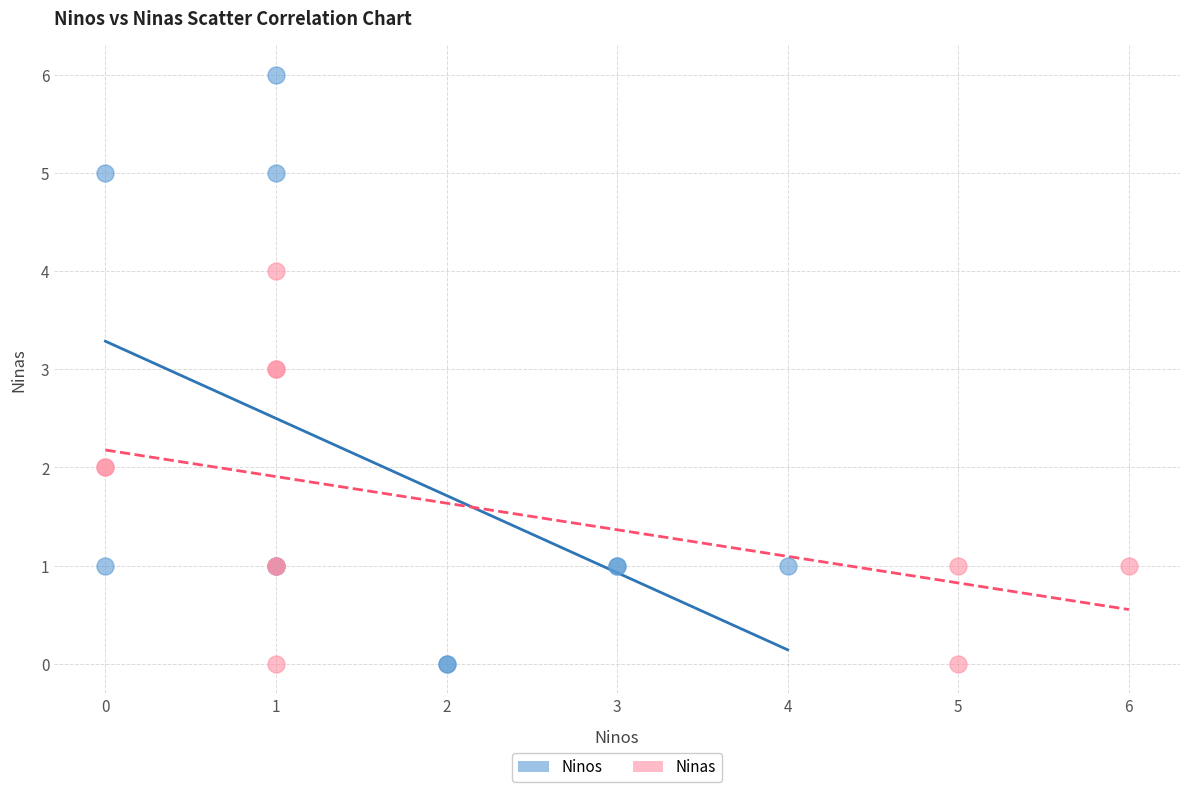

Which series contains the highest Y value?

Ninos